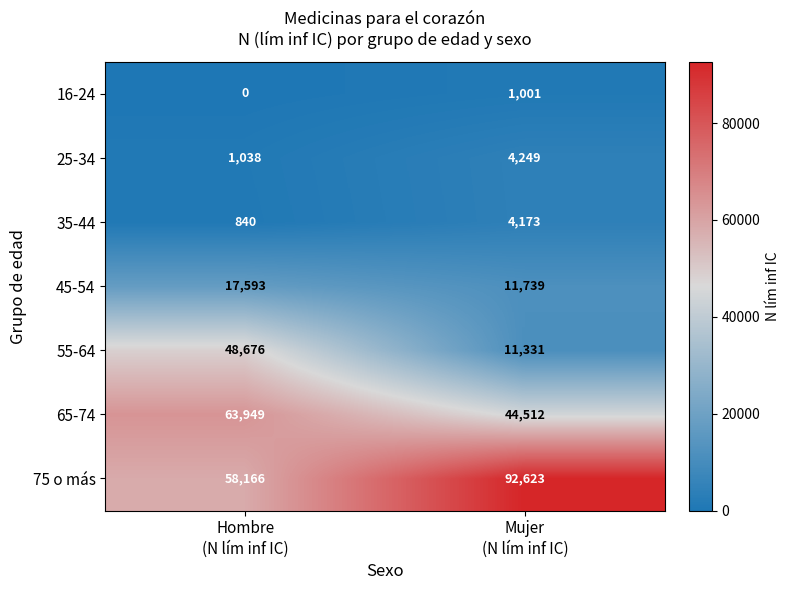

What is the minimum value for 35-44?

840